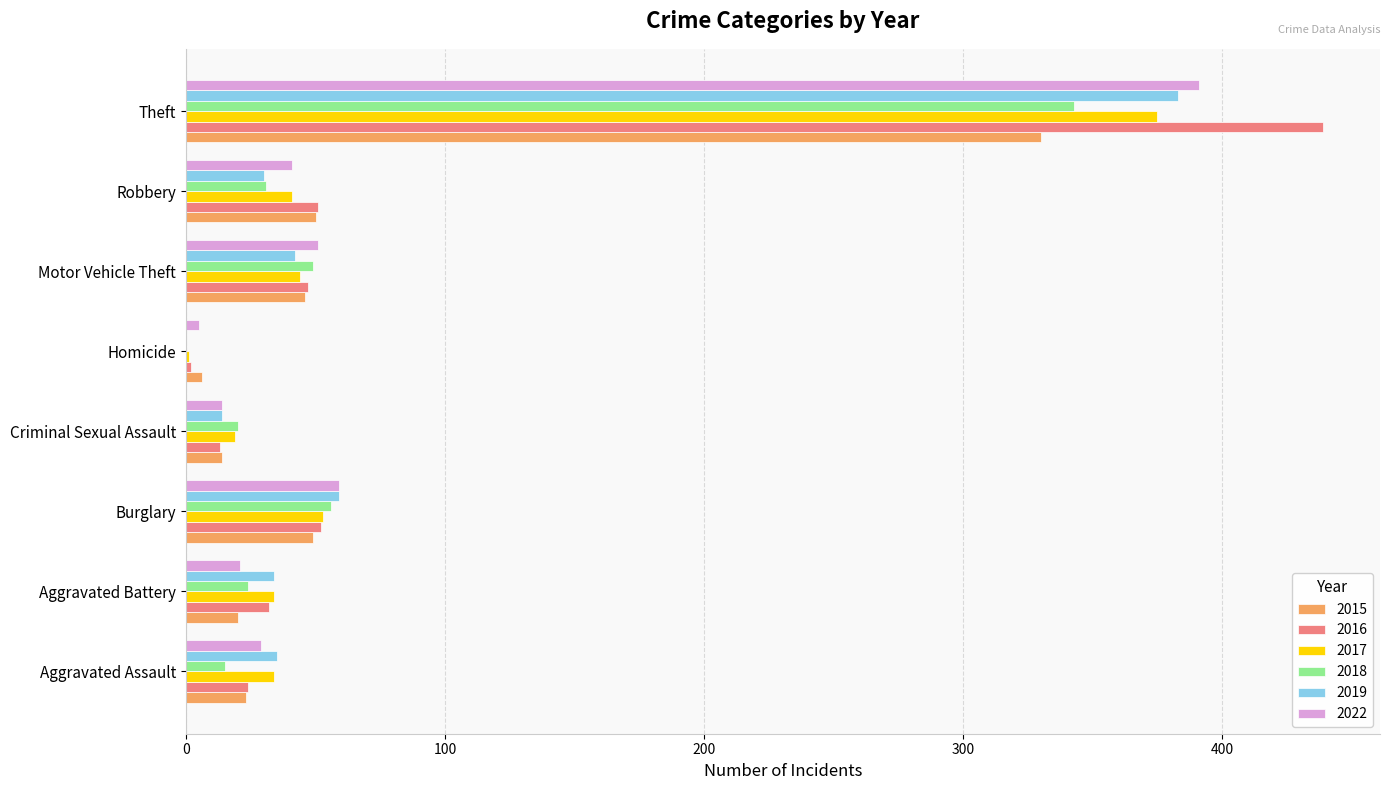

What is the greatest value displayed?

439